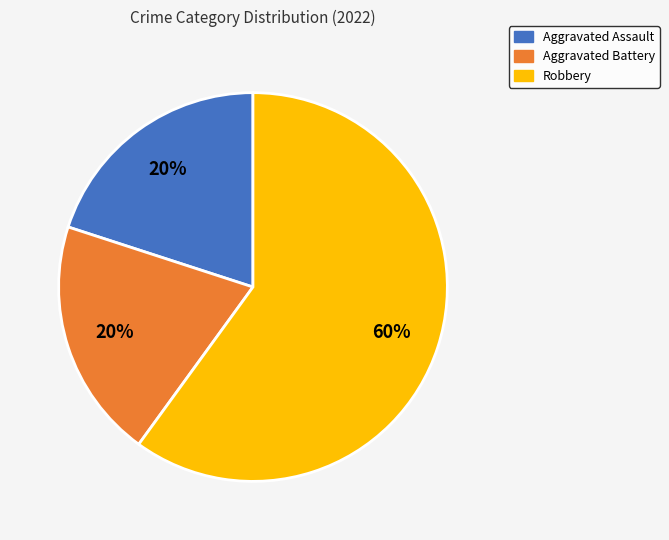

To the nearest percent, what portion does Robbery represent?

60%